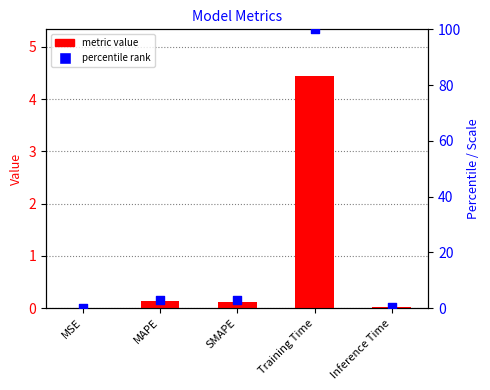

Which series has the largest total across all categories?

percentile rank